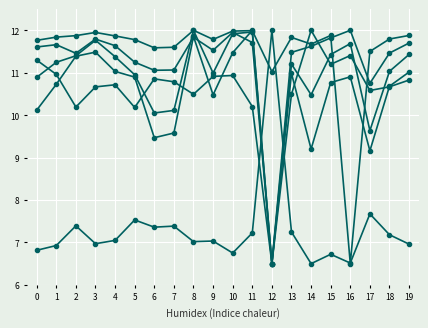

Reading right to left, transcribe all the data shown in this chart.

col_22: 7.0	7.2	7.7	6.5	6.7	6.5	7.2	12.0	7.2	6.8	7.0	7.0	7.4	7.4	7.5	7.0	7.0	7.4	6.9	6.8
col_23: 11.7	11.5	10.7	12.0	11.8	11.6	11.5	6.5	11.7	12.0	11.5	11.8	11.1	11.1	11.2	11.6	11.8	11.5	11.7	11.6
col_24: 10.8	10.7	10.6	11.4	11.2	12.0	10.5	6.5	10.2	10.9	10.9	10.5	10.8	10.9	10.2	10.7	10.7	10.2	11.0	11.3
col_27: 11.4	11.0	9.6	11.7	11.4	10.5	11.2	6.5	12.0	11.9	11.0	12.0	10.1	10.1	11.0	11.4	11.8	11.4	11.2	10.9
col_28: 11.9	11.8	11.5	6.5	11.9	11.7	11.8	11.0	12.0	12.0	11.8	12.0	11.6	11.6	11.8	11.9	11.9	11.9	11.8	11.8
col_29: 11.0	10.7	9.2	10.9	10.8	9.2	11.0	6.5	12.0	11.5	10.5	11.9	9.6	9.5	10.9	11.0	11.5	11.4	10.7	10.1